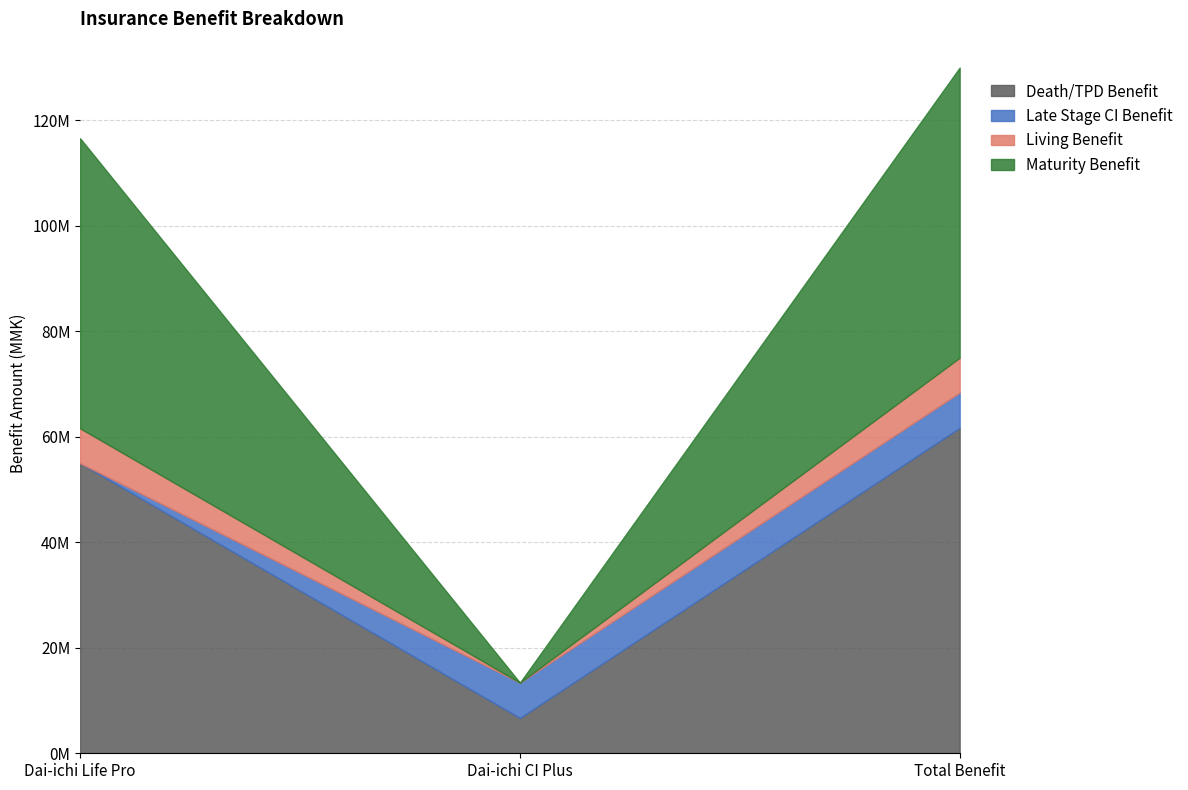

Reading left to right, transcribe all the data shown in this chart.

Death/TPD Benefit: Dai-ichi Life Pro=54999000	Dai-ichi CI Plus=6700000	Total Benefit=61699000
Late Stage CI Benefit: Dai-ichi Life Pro=0	Dai-ichi CI Plus=6700000	Total Benefit=6700000
Living Benefit: Dai-ichi Life Pro=6599880	Dai-ichi CI Plus=0	Total Benefit=6599880
Maturity Benefit: Dai-ichi Life Pro=54999000	Dai-ichi CI Plus=0	Total Benefit=54999000